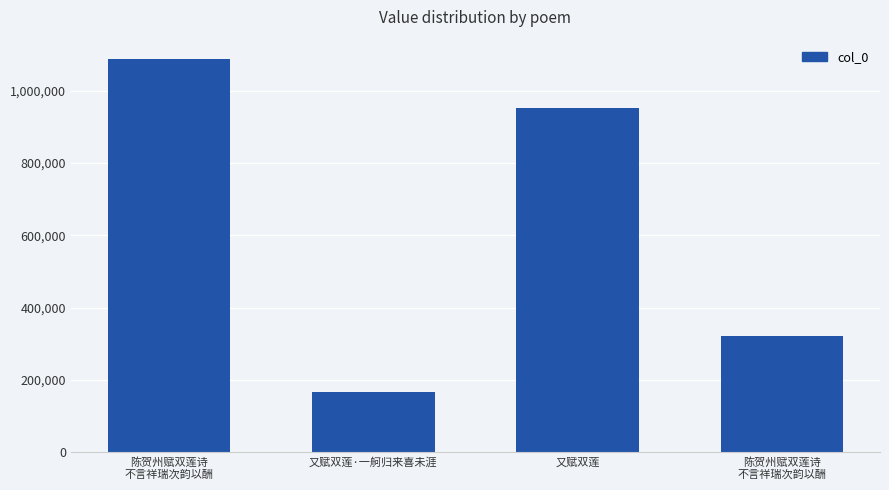

What is the sum of the values at 又赋双莲 and 陈贺州赋双莲诗
不言祥瑞次韵以酬?

1272755